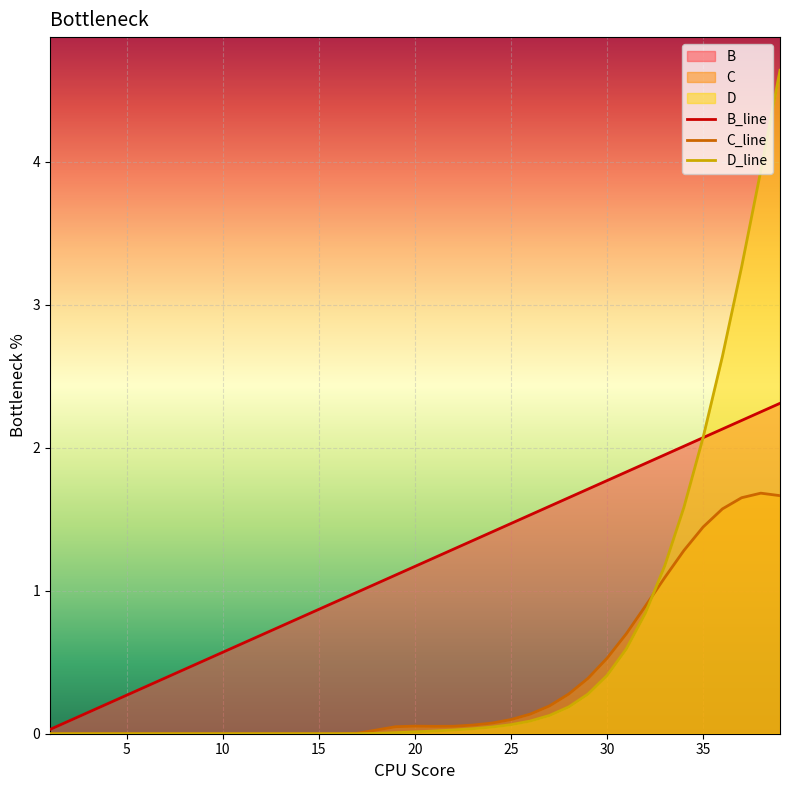

What is the spread (max minus min) of values at 10?

0.6